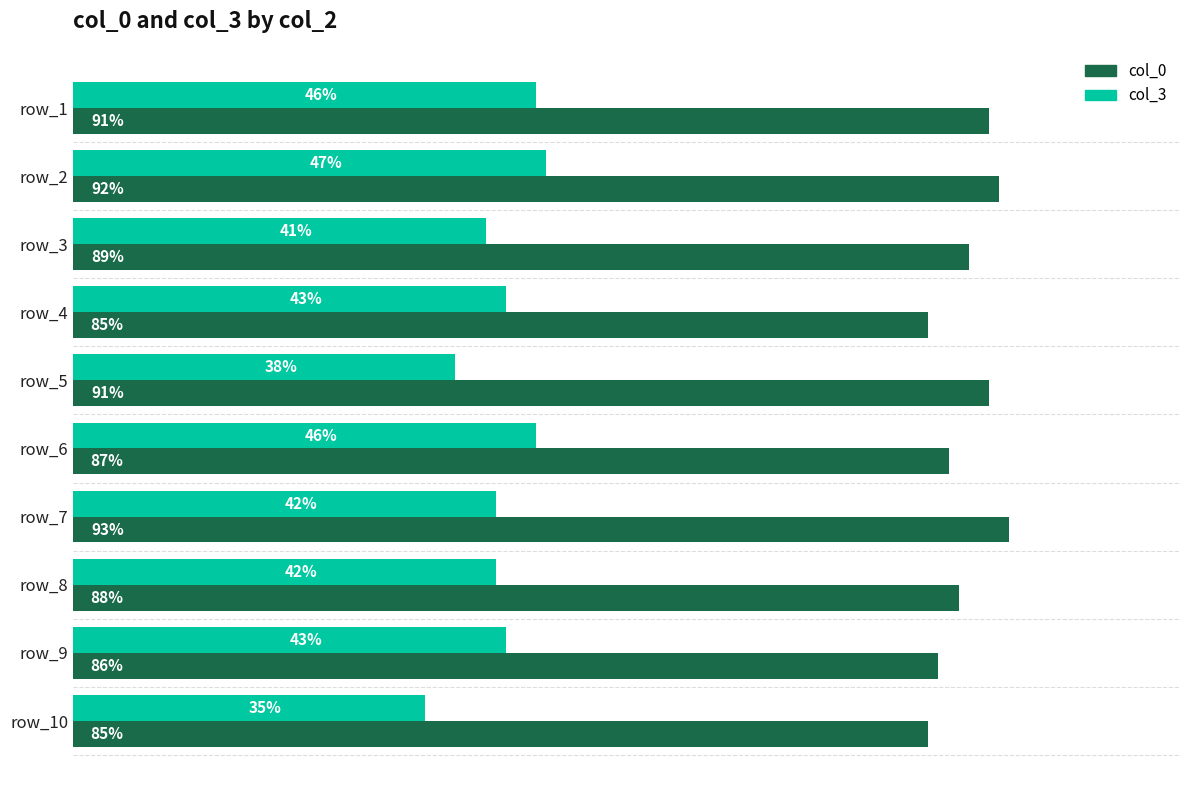

Which label corresponds to the smallest value in the chart?

row_10